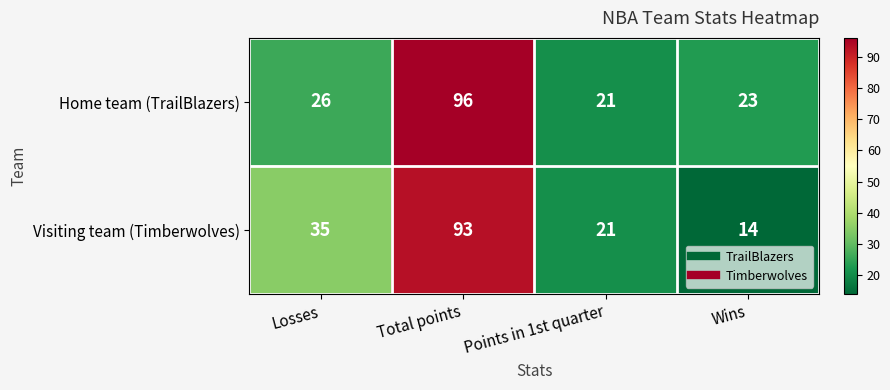

List the labels in order of Visiting team (Timberwolves) value, smallest first.

Wins, Points in 1st quarter, Losses, Total points